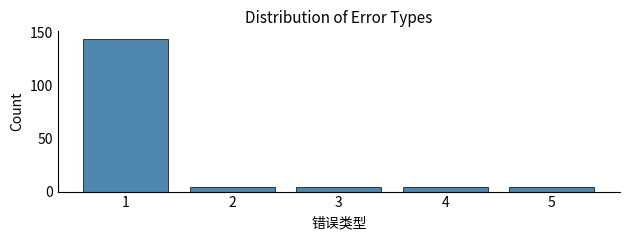

Reading left to right, what are all the values shown in this chart?

144	4	4	4	4